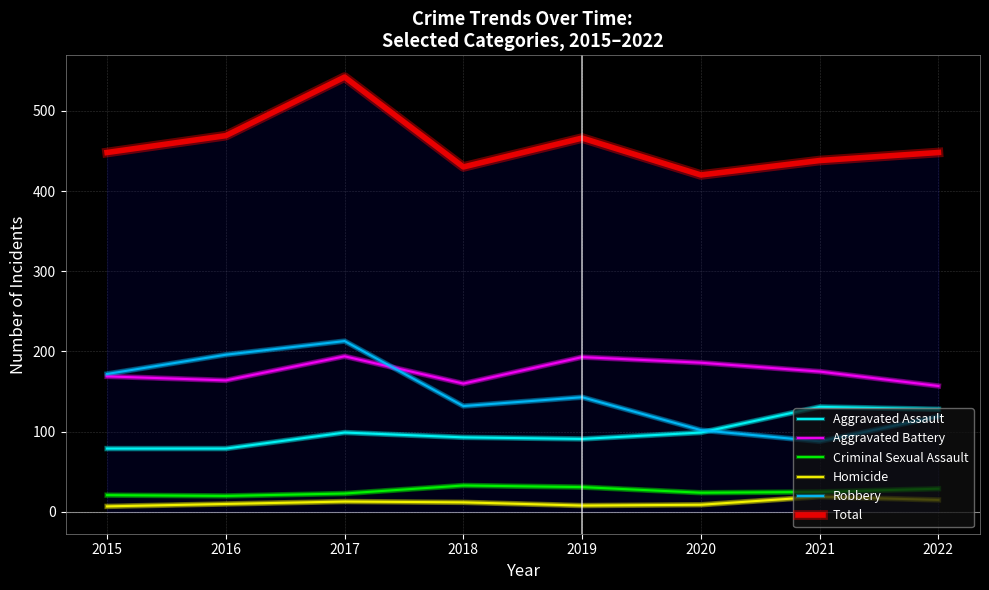

True or false: Homicide and Total cross at least once.

False